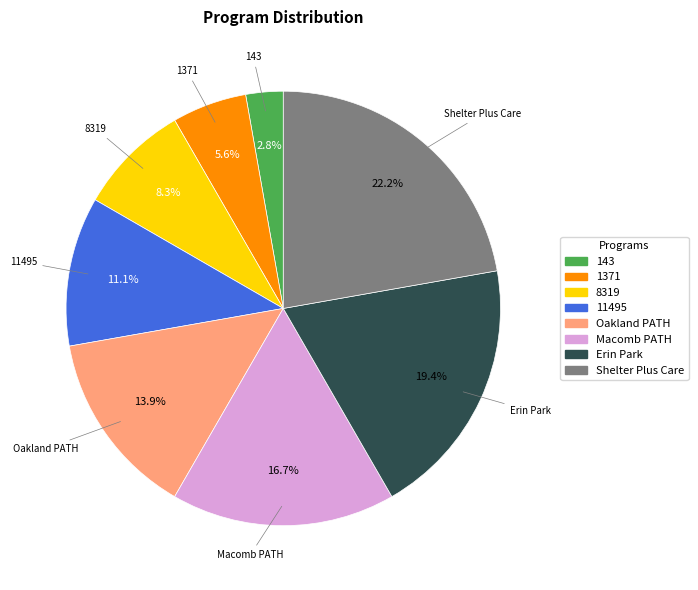

Between Macomb PATH and 143, which is larger?

Macomb PATH